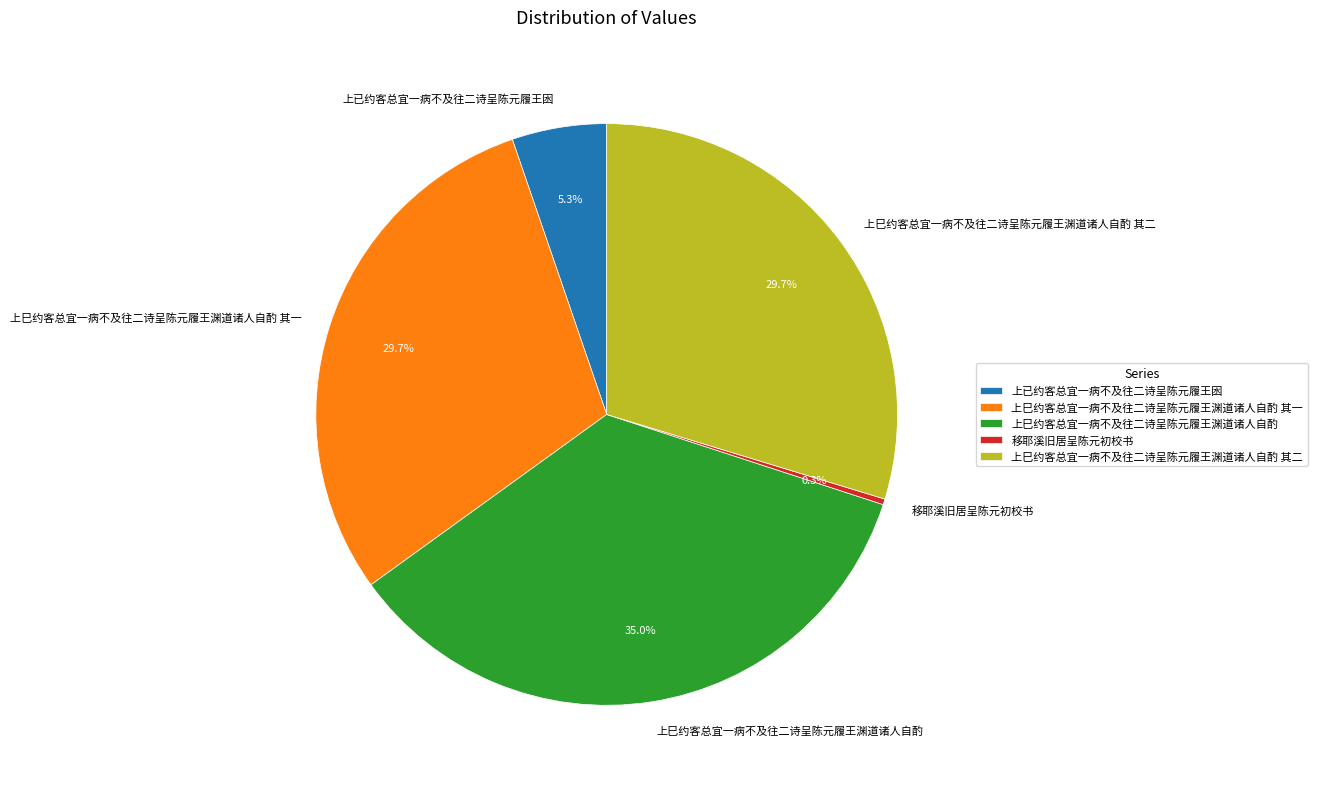

Which slice is the smallest?

移耶溪旧居呈陈元初校书